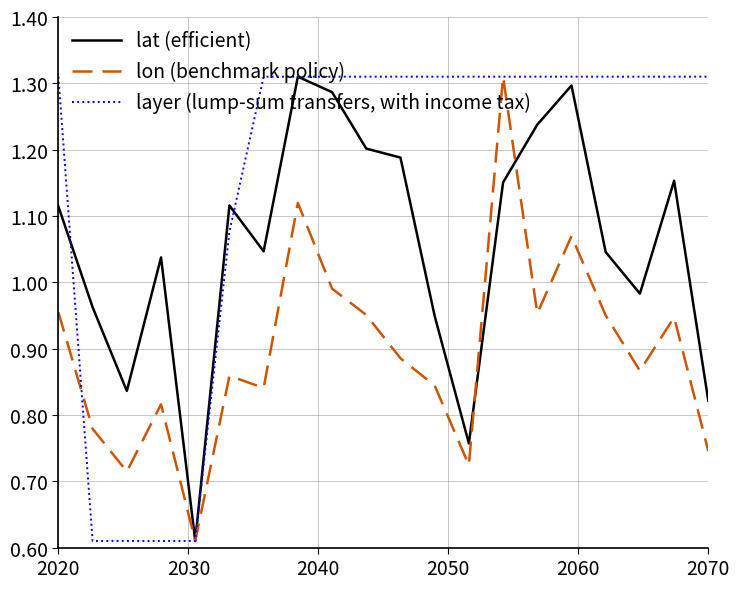

List the series in order of their overall mean, highest first.

layer (lump-sum transfers, with income tax), lat (efficient), lon (benchmark policy)